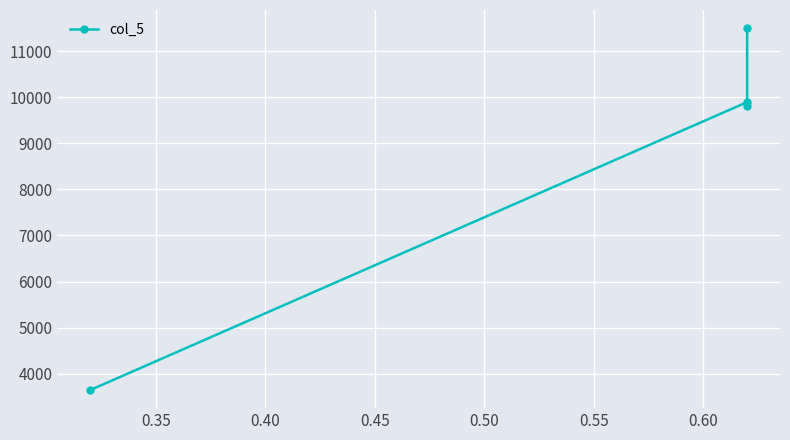

Count the number of data series in this chart.

1